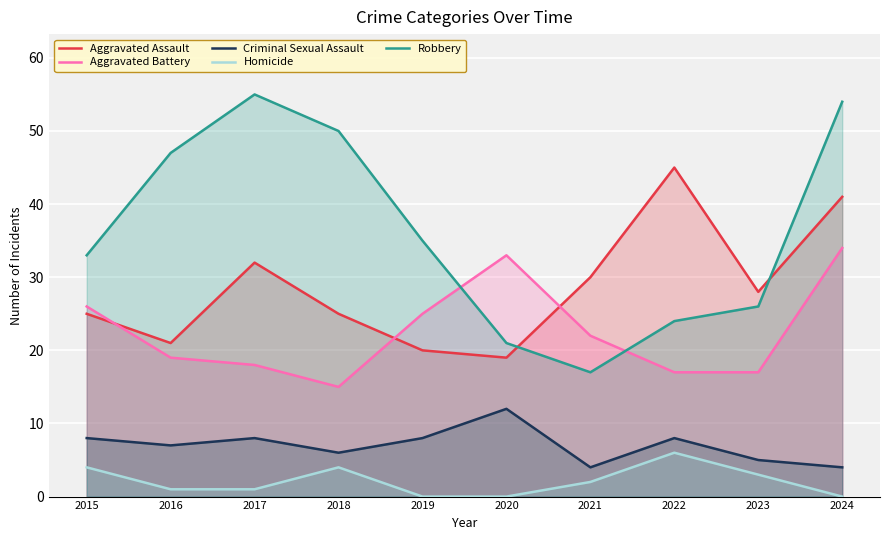

How many data points in Criminal Sexual Assault are above 8?

1